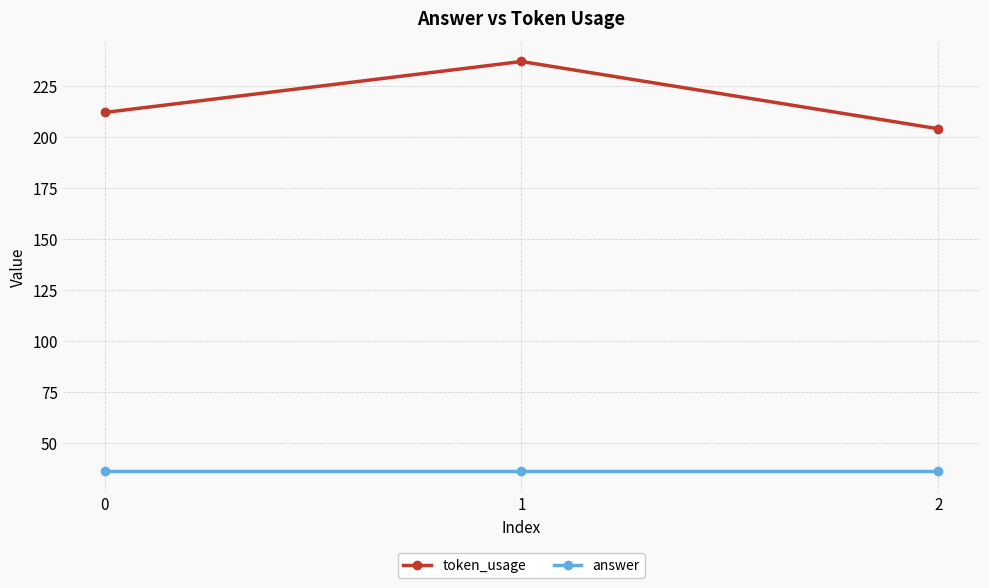

Which series changed the most between 0 and 1?

token_usage